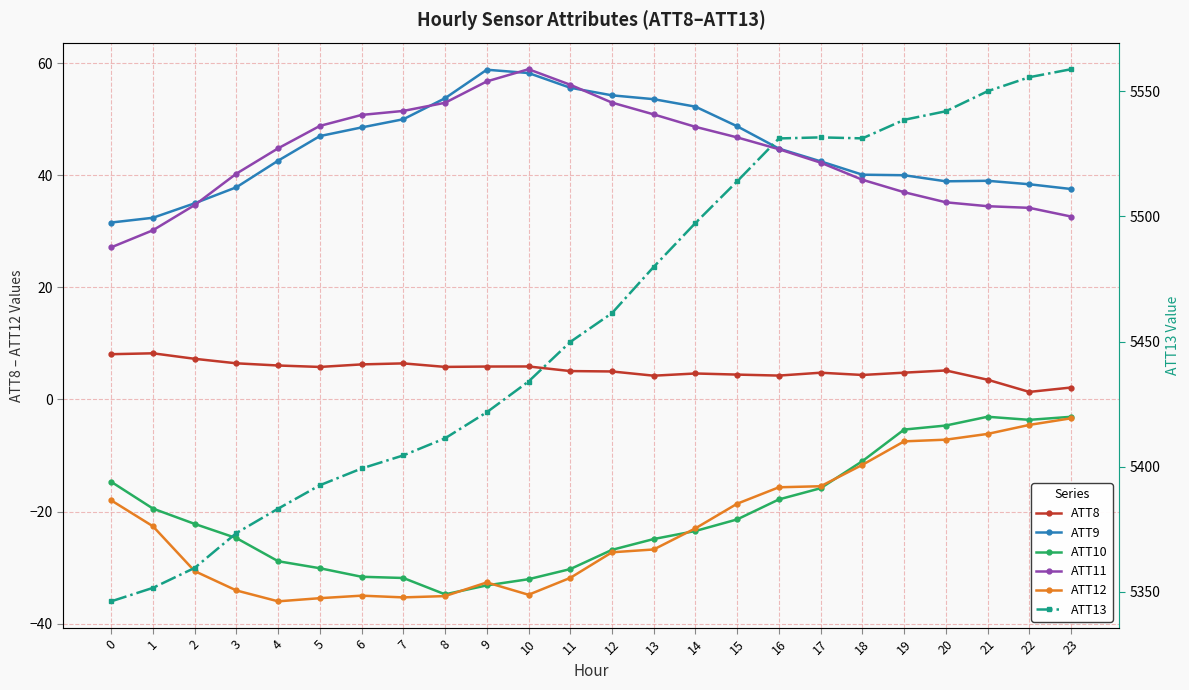

True or false: ATT11 has more than 1 points higher than both neighbors.

False